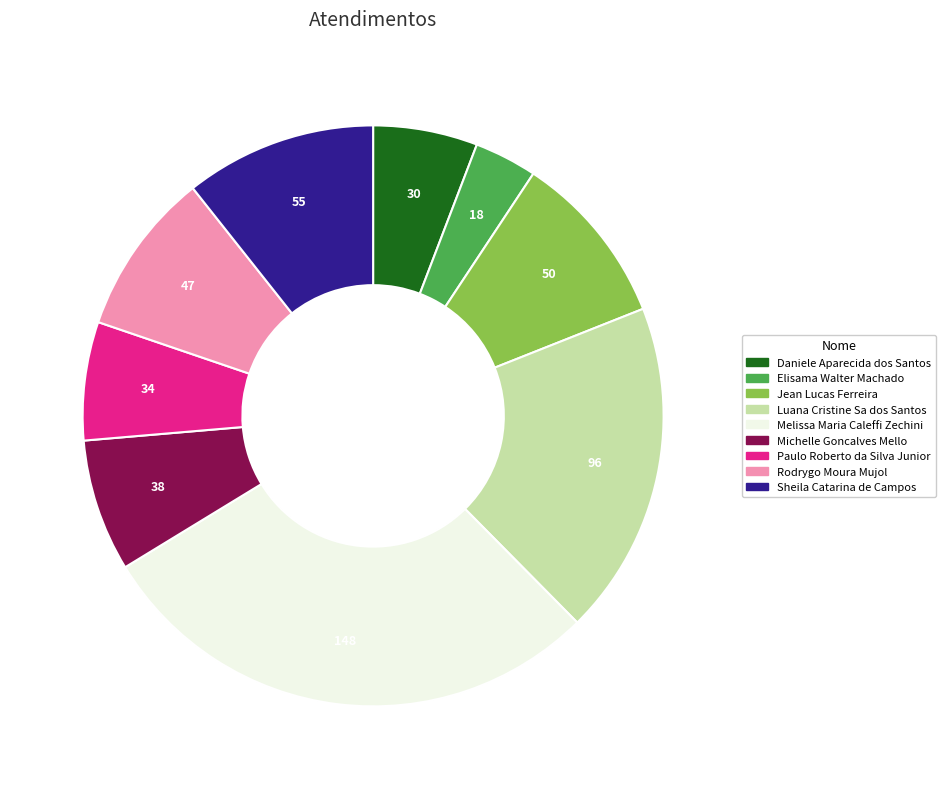

Combined, do Michelle Goncalves Mello and Melissa Maria Caleffi Zechini account for over 50%?

No